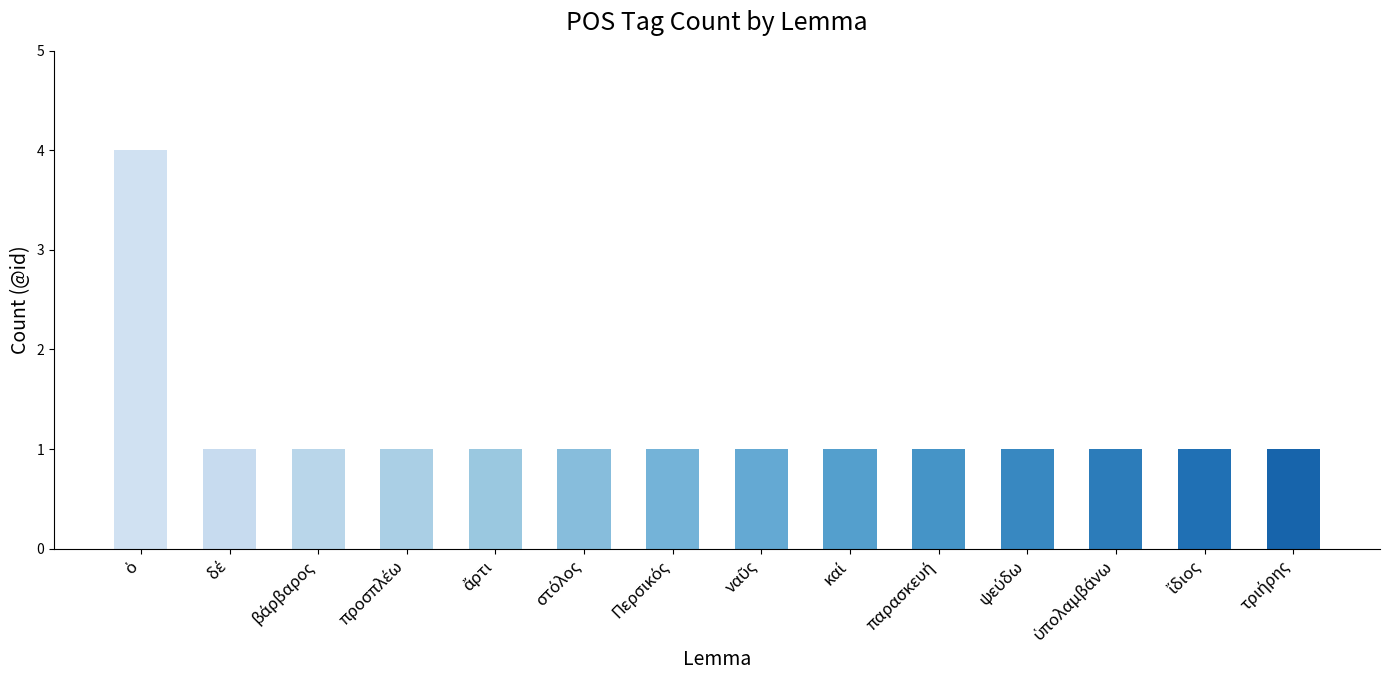

Reading left to right, transcribe all the data shown in this chart.

4	1	1	1	1	1	1	1	1	1	1	1	1	1